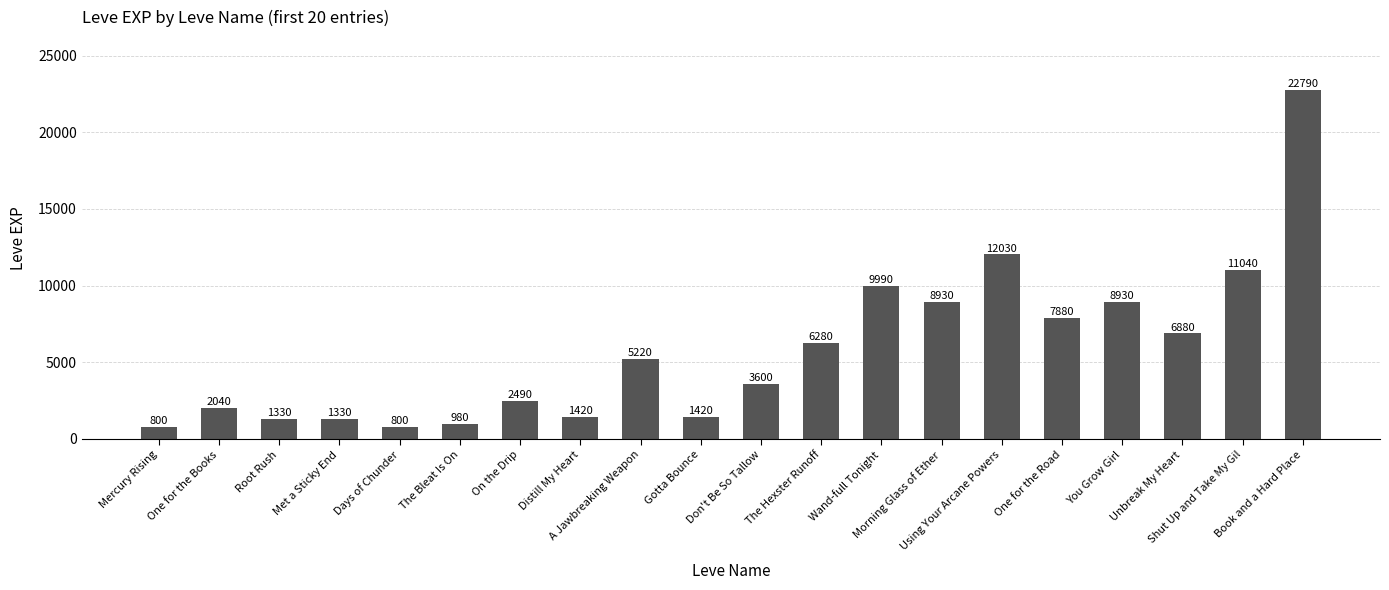

Are the bars horizontal?

No